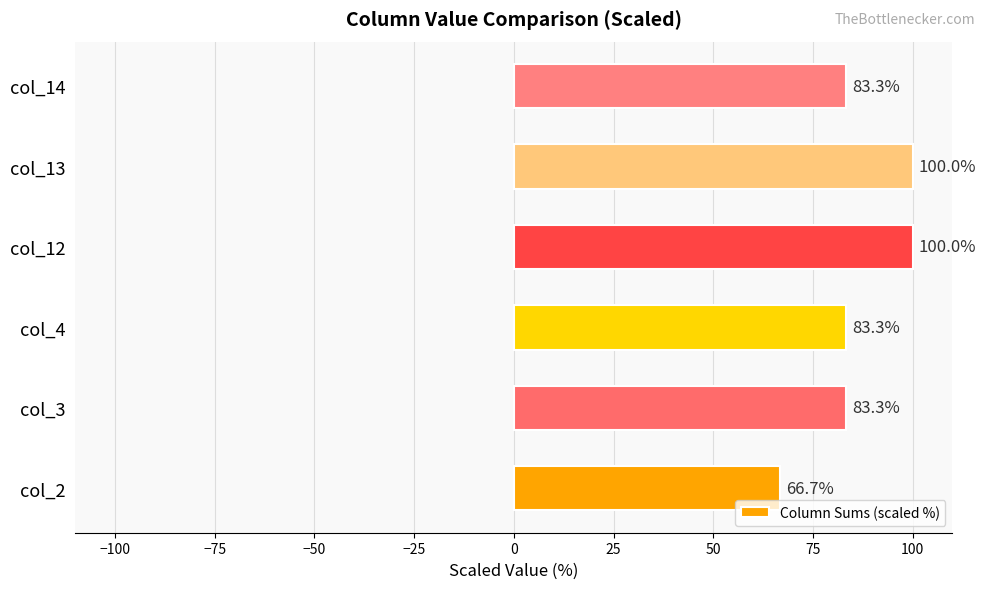

What is the difference between the maximum and second lowest values?

16.7